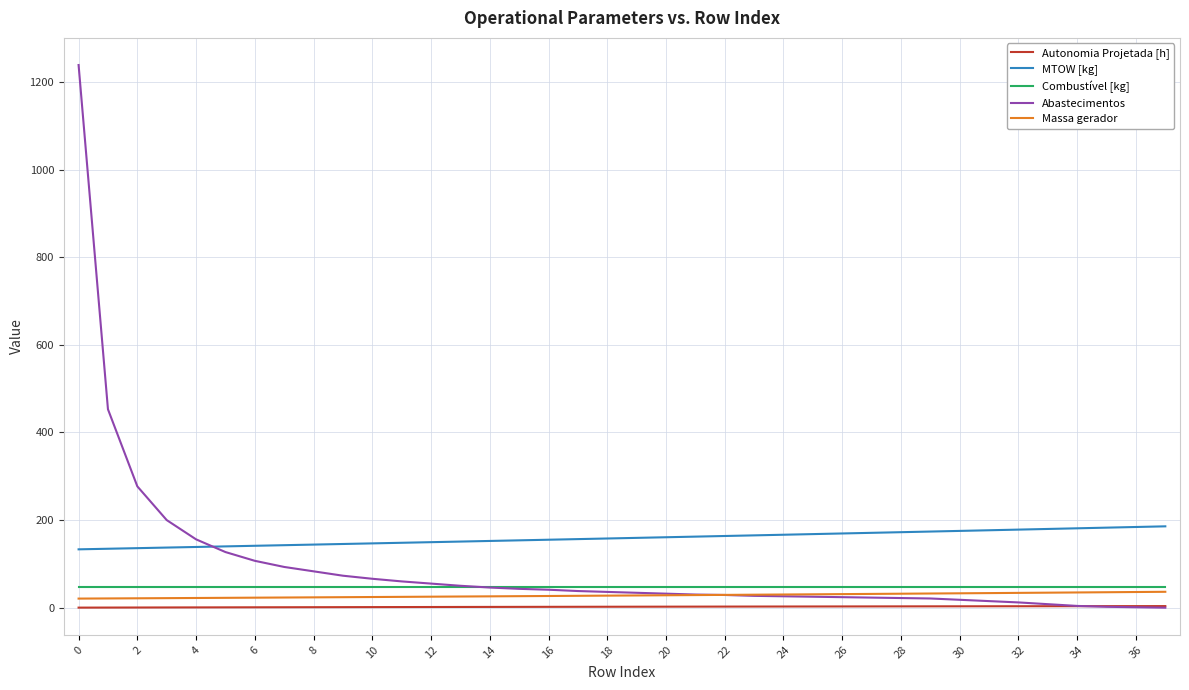

At how many categories does at least one series exceed 760?

1